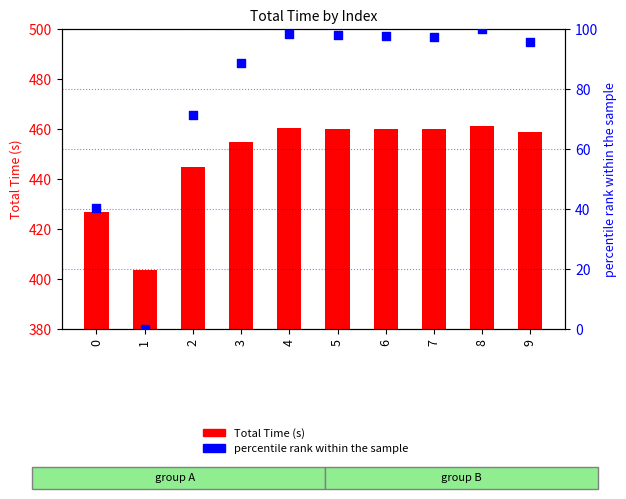

Which series has the largest total across all categories?

Total Time (s)